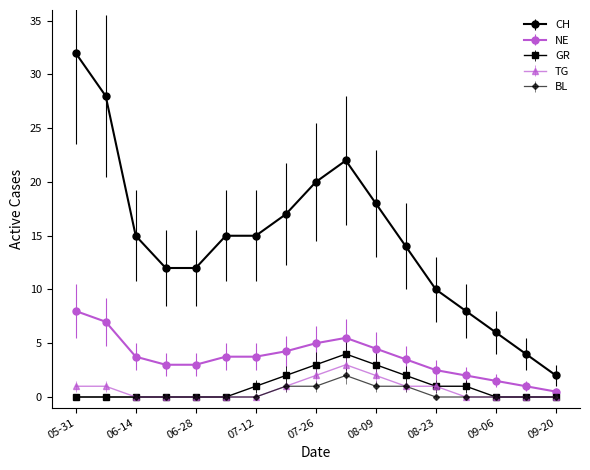

True or false: GR and CH cross at least once.

False